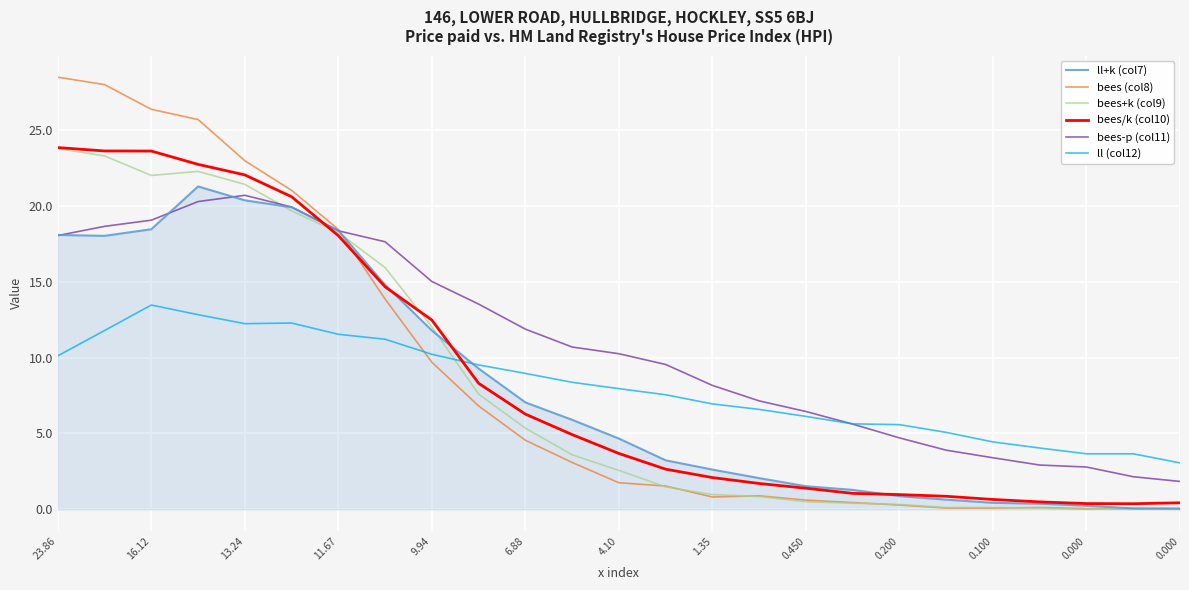

Which series has the widest spread of values?

bees (col8)